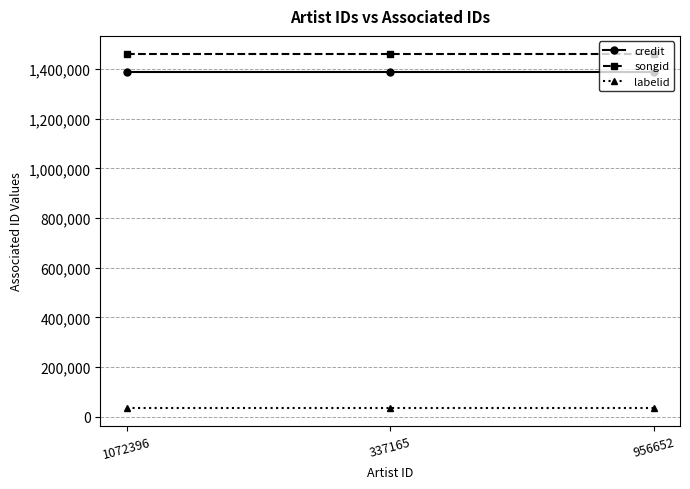

List the series in order of their peak value, highest first.

songid, credit, labelid